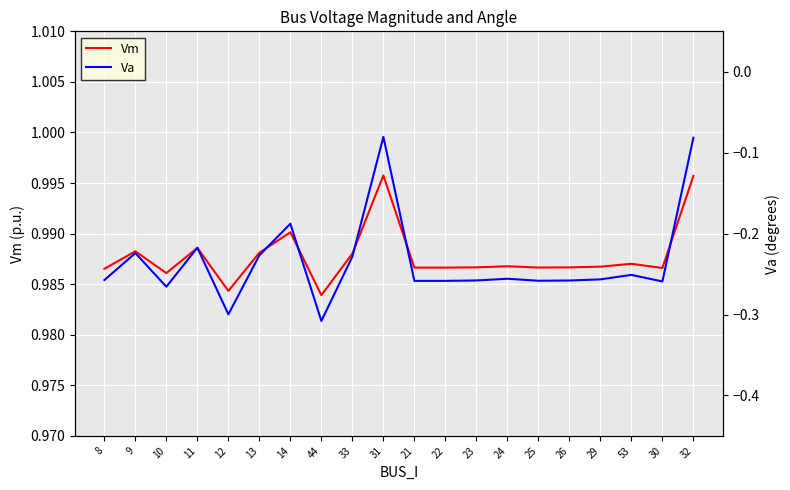

Reading right to left, extract all data points from this chart.

Vm: 1.0	1.0	1.0	1.0	1.0	1.0	1.0	1.0	1.0	1.0	1.0	1.0	1.0	1.0	1.0	1.0	1.0	1.0	1.0	1.0
Va: -0.1	-0.3	-0.3	-0.3	-0.3	-0.3	-0.3	-0.3	-0.3	-0.3	-0.1	-0.2	-0.3	-0.2	-0.2	-0.3	-0.2	-0.3	-0.2	-0.3